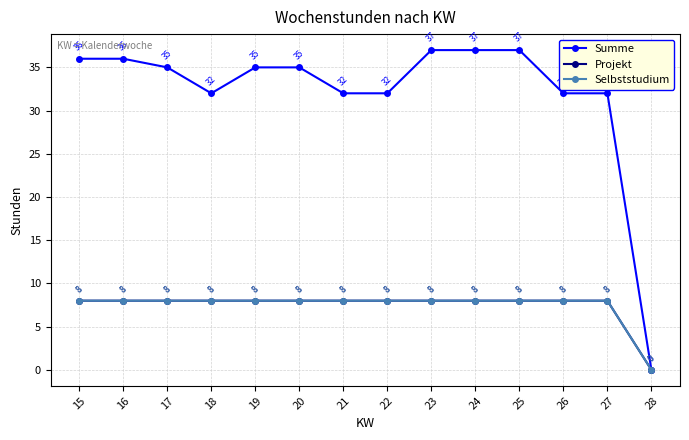

Is this an area chart (filled region under the line)?

No